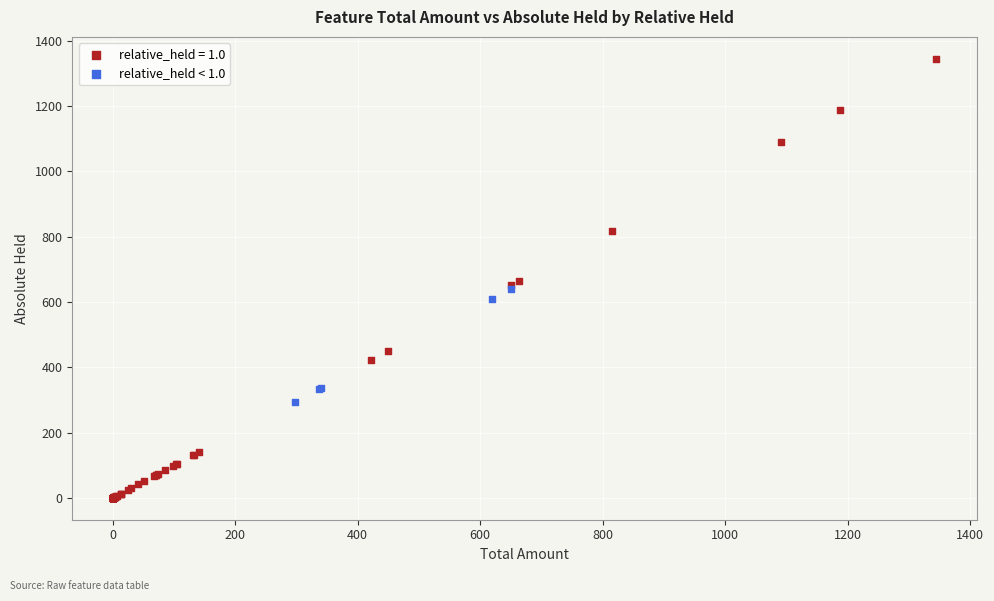

Which series has the widest spread of Y values?

relative_held = 1.0